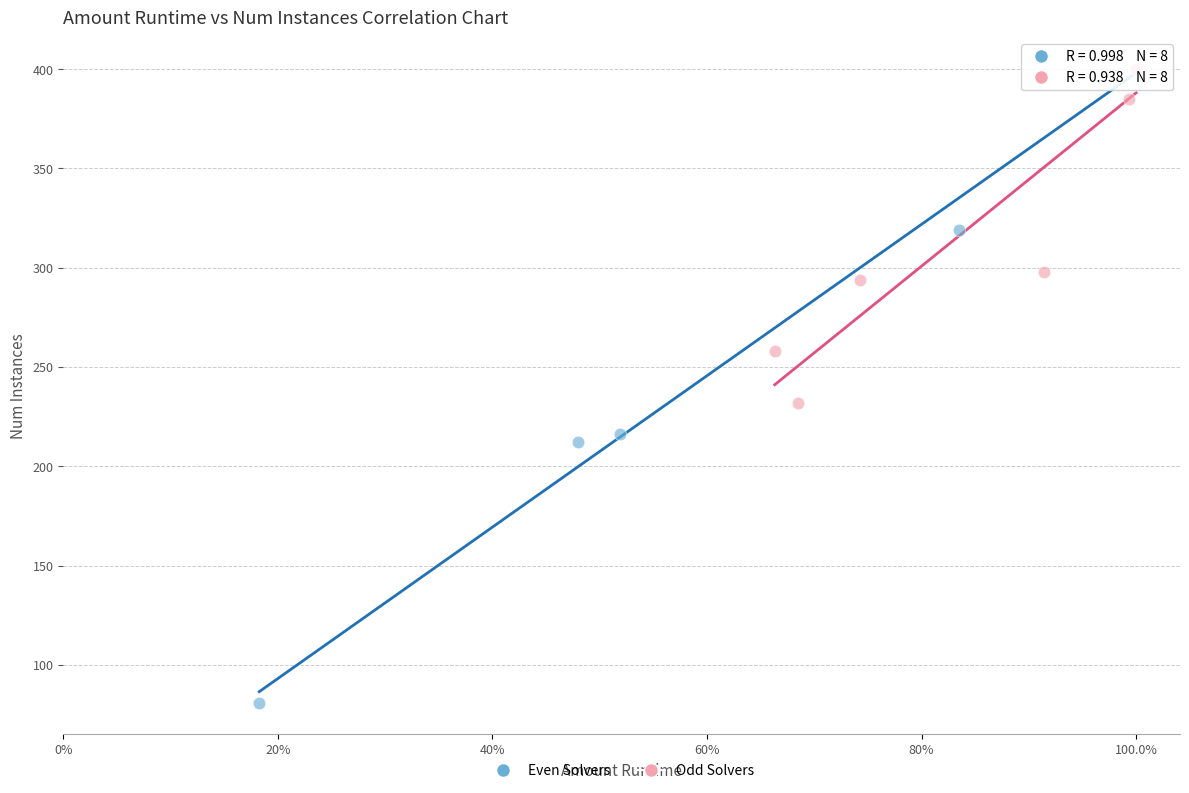

Which series contains the lowest Y value?

Even Solvers